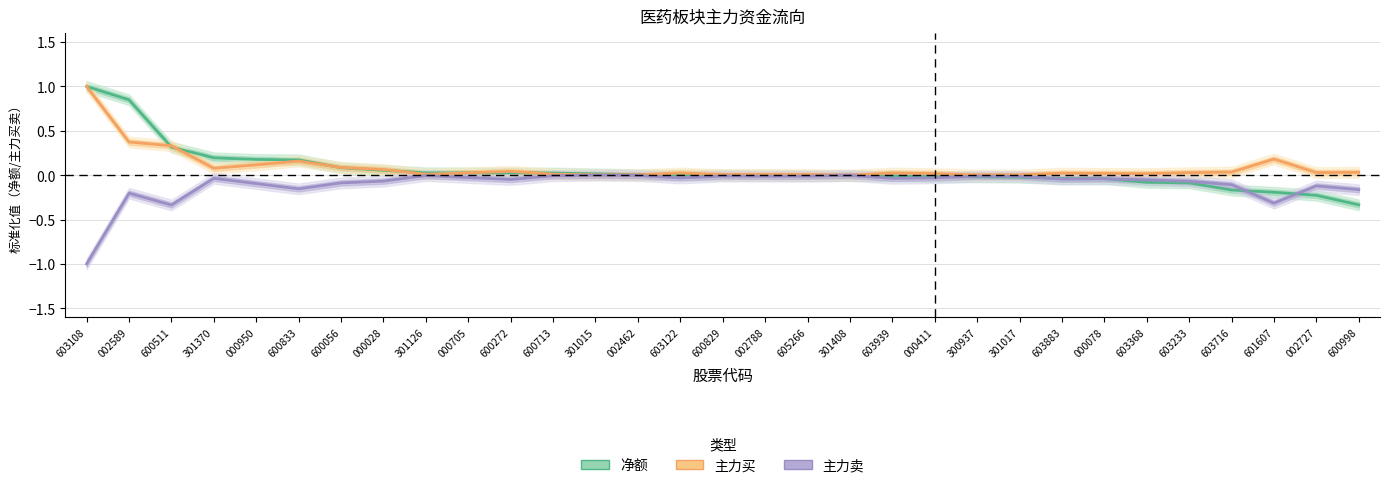

What is the average value of the 主力卖 series?

-0.1